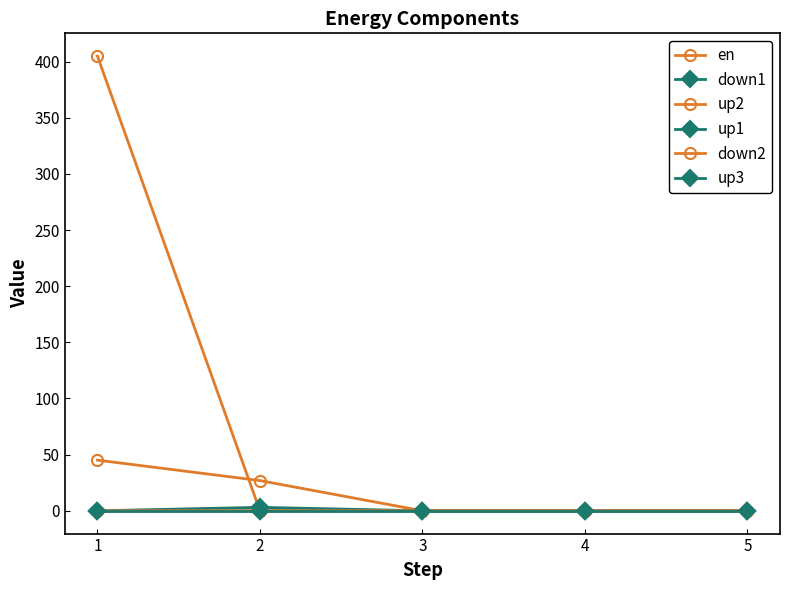

Rank the categories by en value from lowest to highest.

3, 2, 4, 5, 1